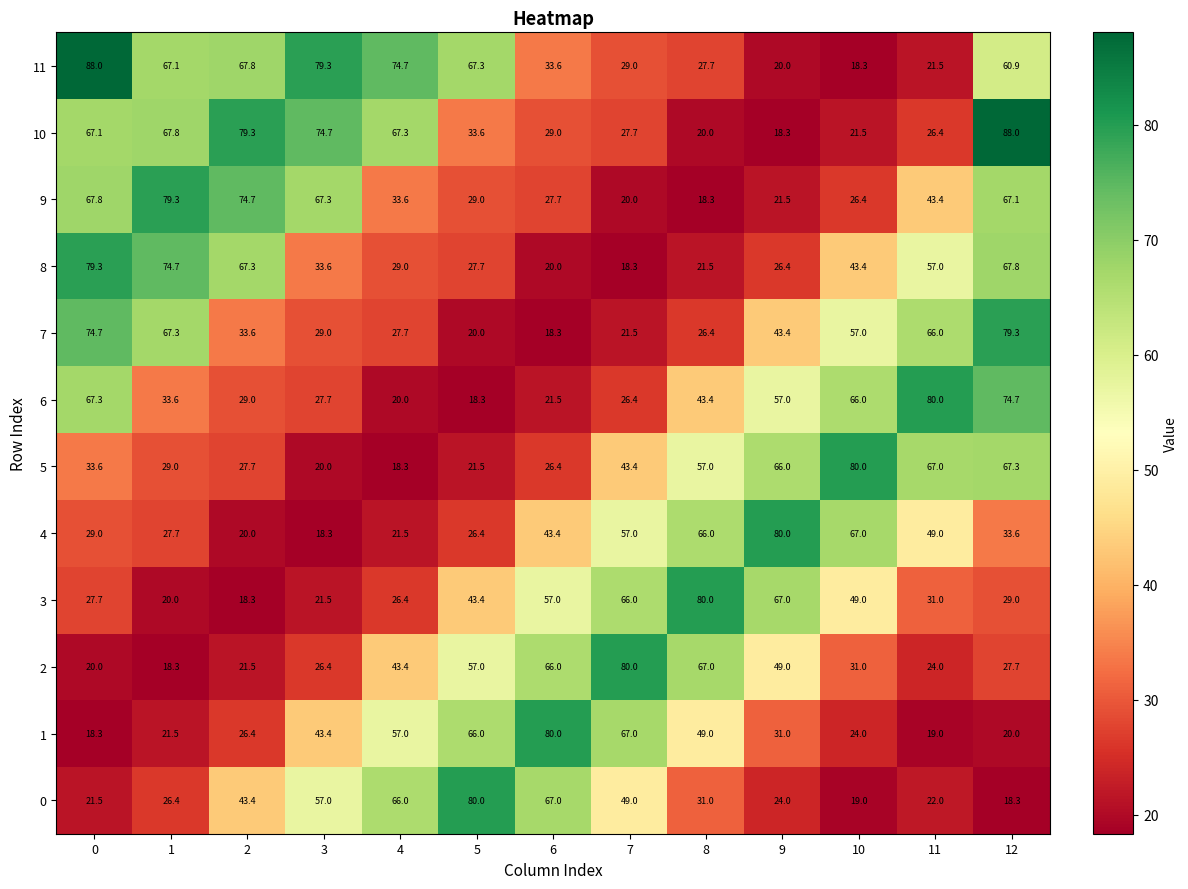

Between 0 and 7, which series saw the biggest shift?

8